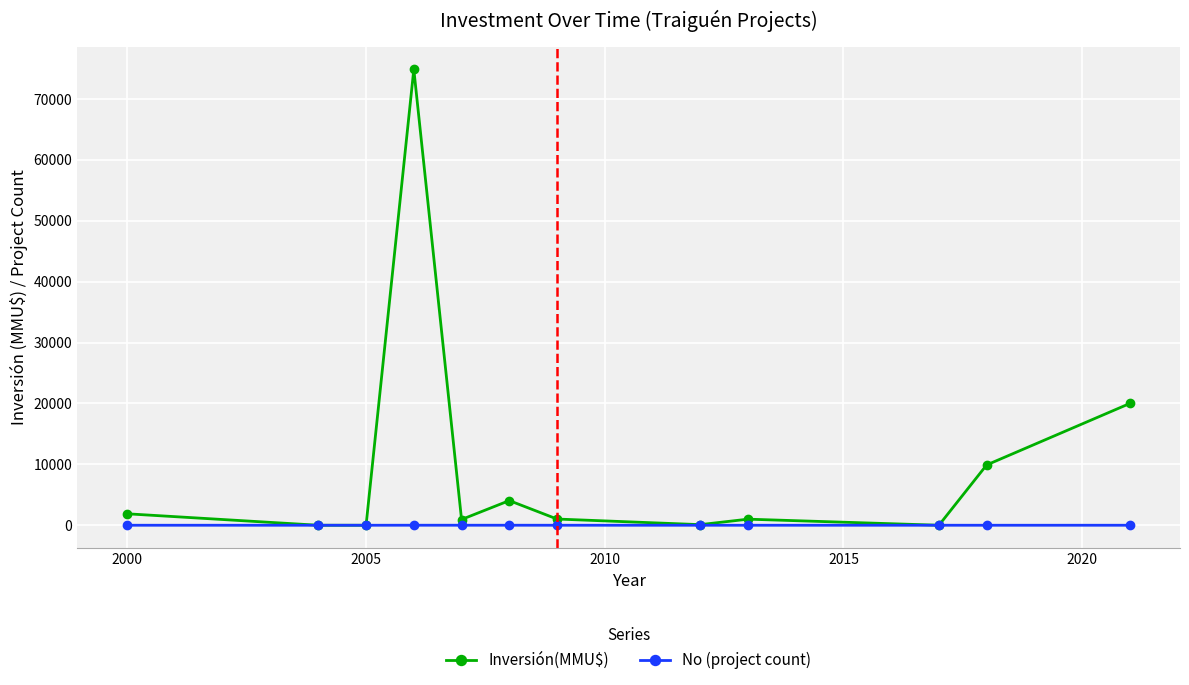

What is the maximum value for Inversión(MMU$)?

74855